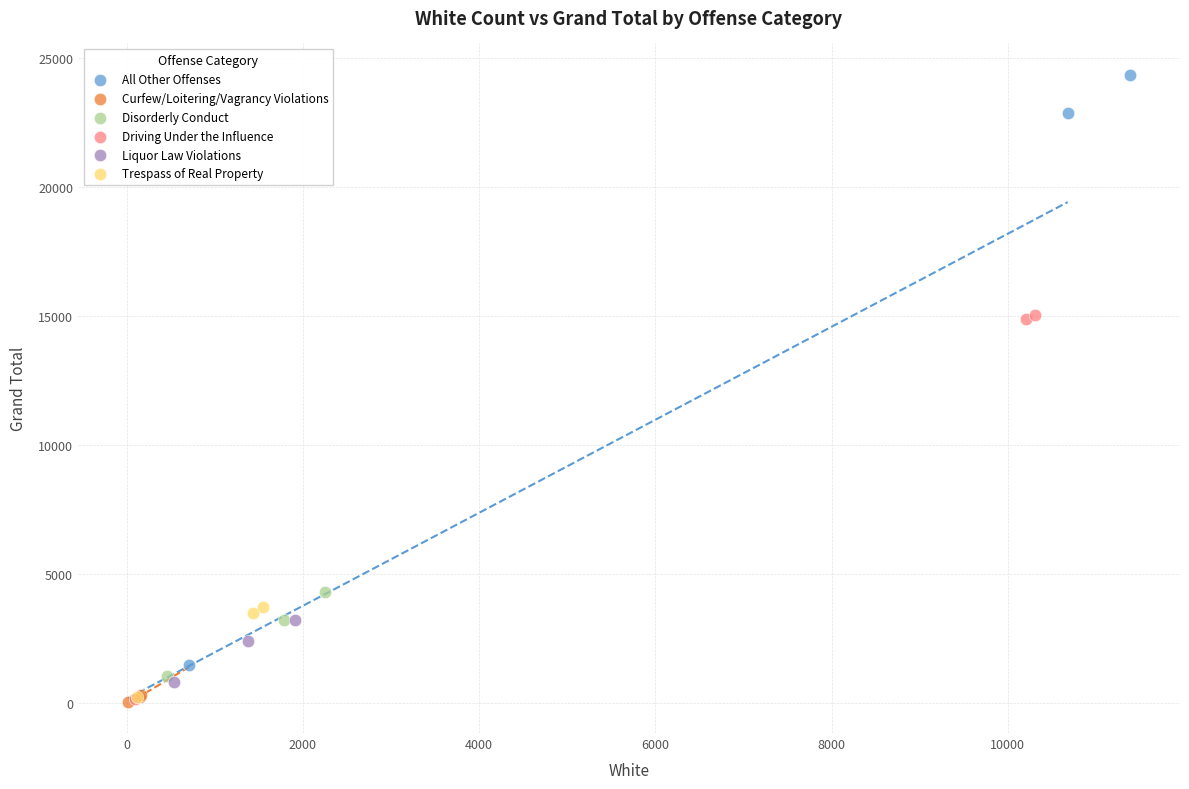

Which series contains the highest Y value?

All Other Offenses